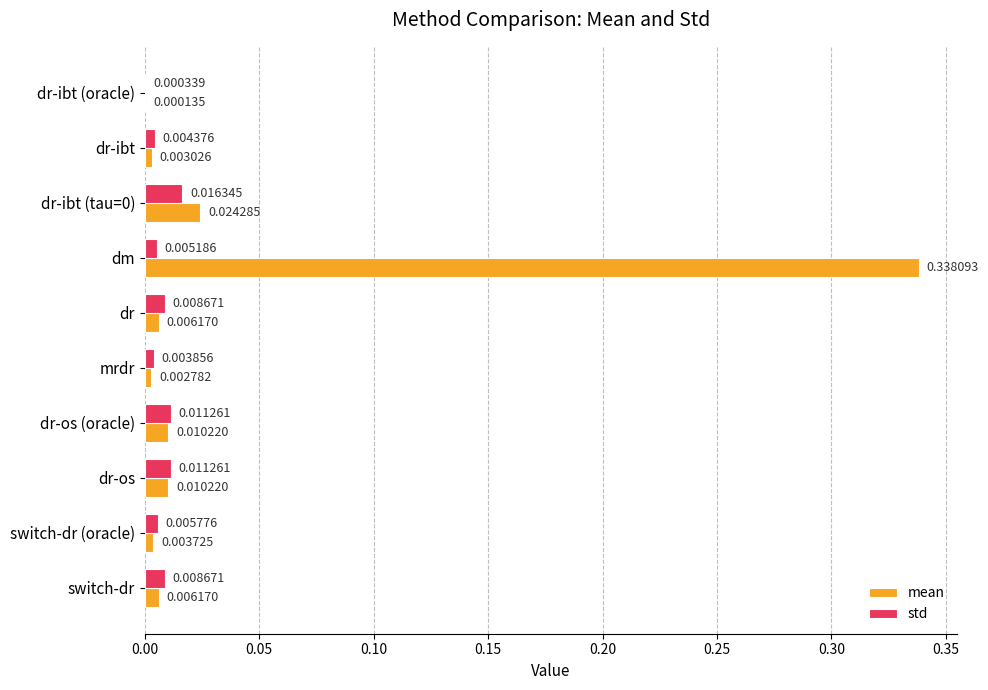

At which category is the sum across all series the highest?

dm